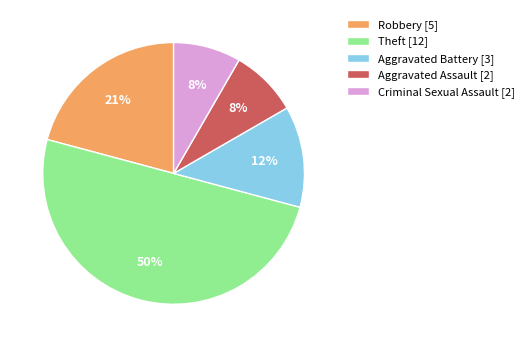

What is the largest slice in the pie chart?

Theft